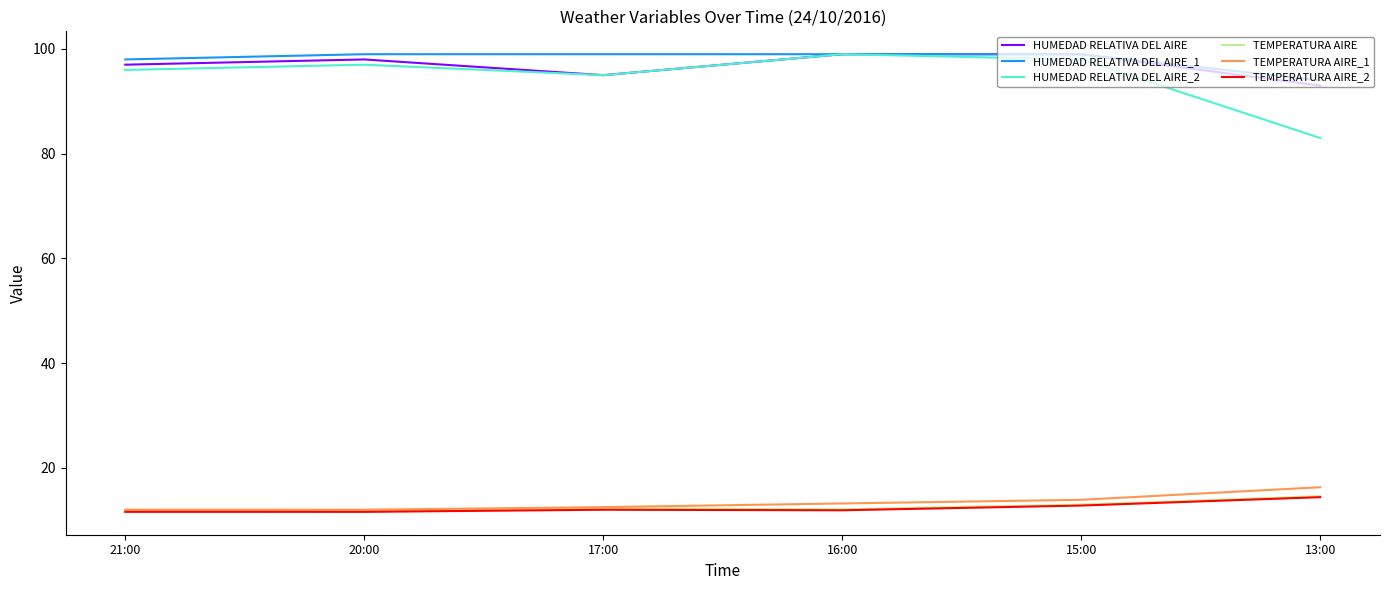

What position from the right is 17:00?

4